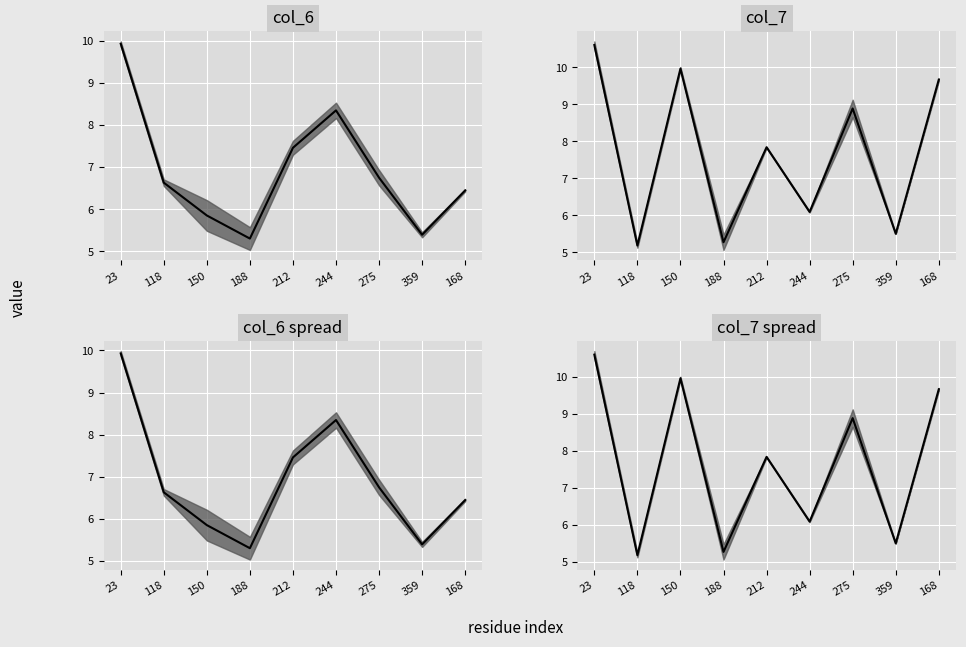

Reading left to right, extract all data points from this chart.

col_6 median: 23=9.9	118=6.6	150=5.9	188=5.3	212=7.5	244=8.3	275=6.7	359=5.4	168=6.4
col_7 median: 23=10.6	118=5.2	150=10.0	188=5.3	212=7.8	244=6.1	275=8.9	359=5.5	168=9.7
col_6 spread median: 23=9.9	118=6.6	150=5.9	188=5.3	212=7.5	244=8.3	275=6.7	359=5.4	168=6.4
col_7 spread median: 23=10.6	118=5.2	150=10.0	188=5.3	212=7.8	244=6.1	275=8.9	359=5.5	168=9.7